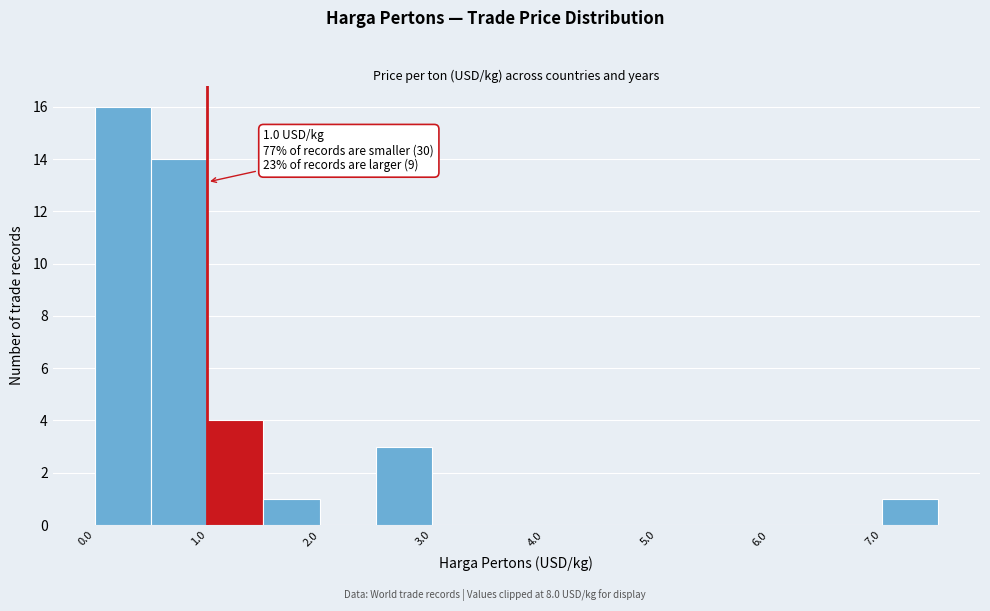

Which range on the x-axis has the tallest bar?

0.0 to 0.5